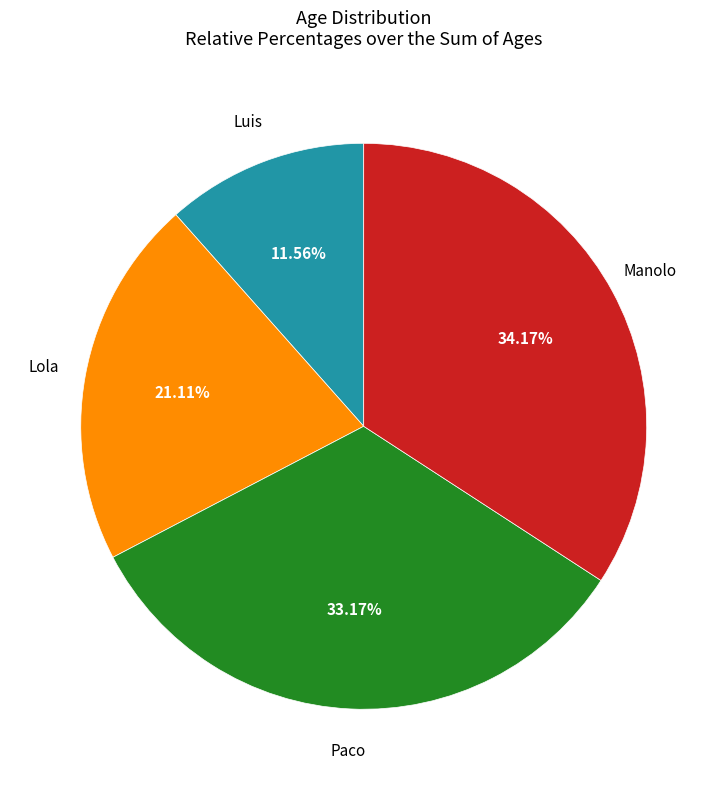

To the nearest percent, what is the difference between the largest and smallest slice percentages?

23%